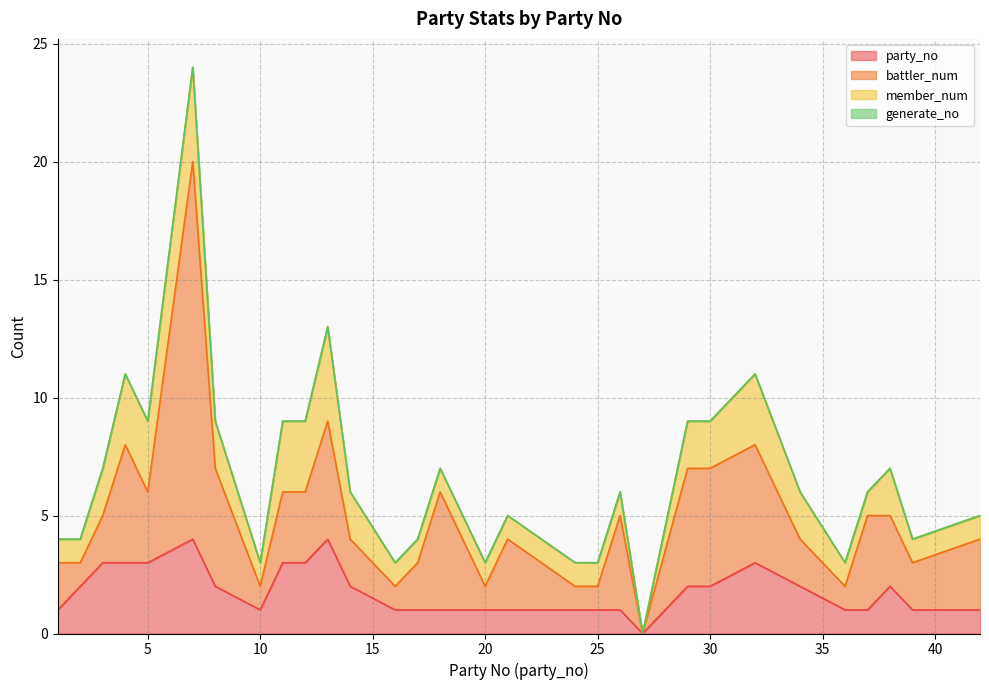

True or false: generate_no has more than 2 interior local peaks.

False